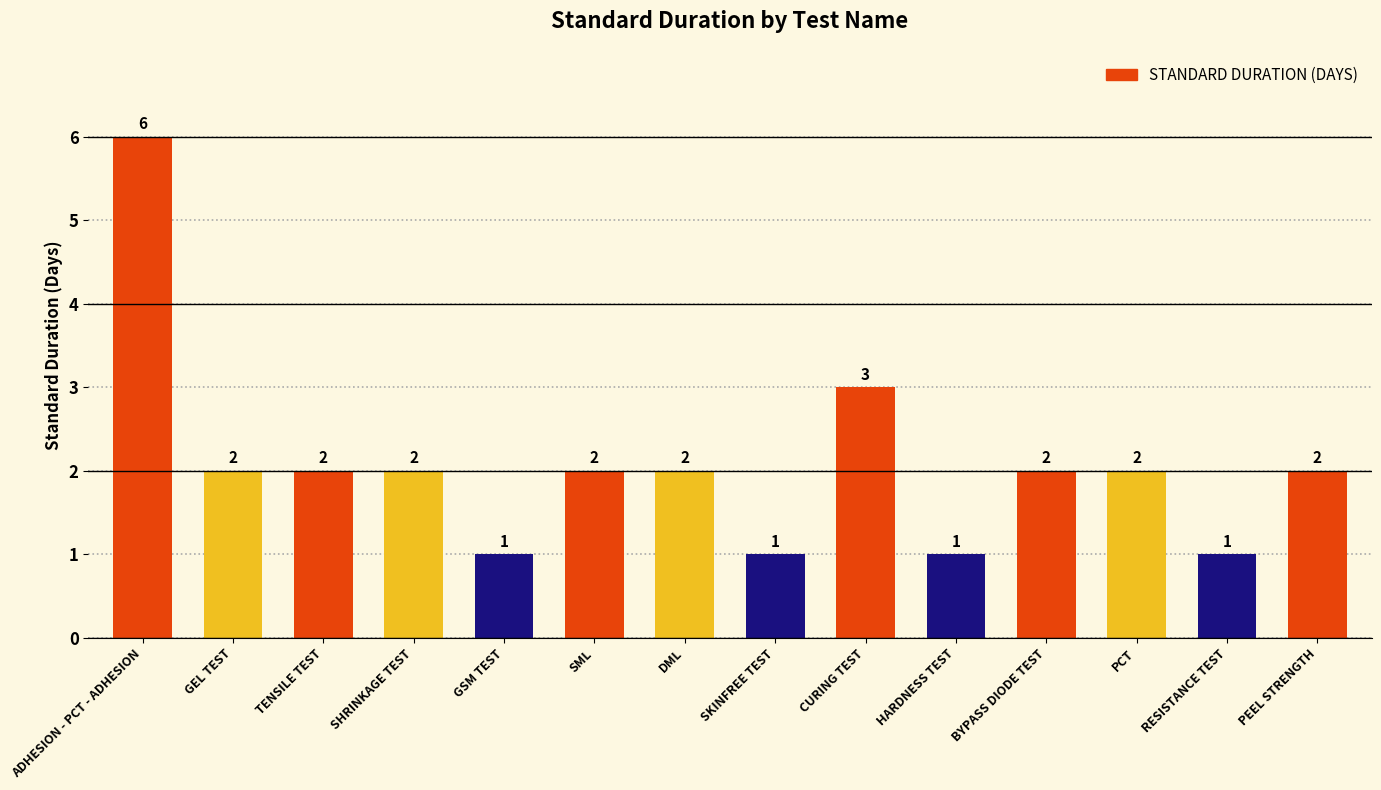

Does the chart contain any negative values?

No